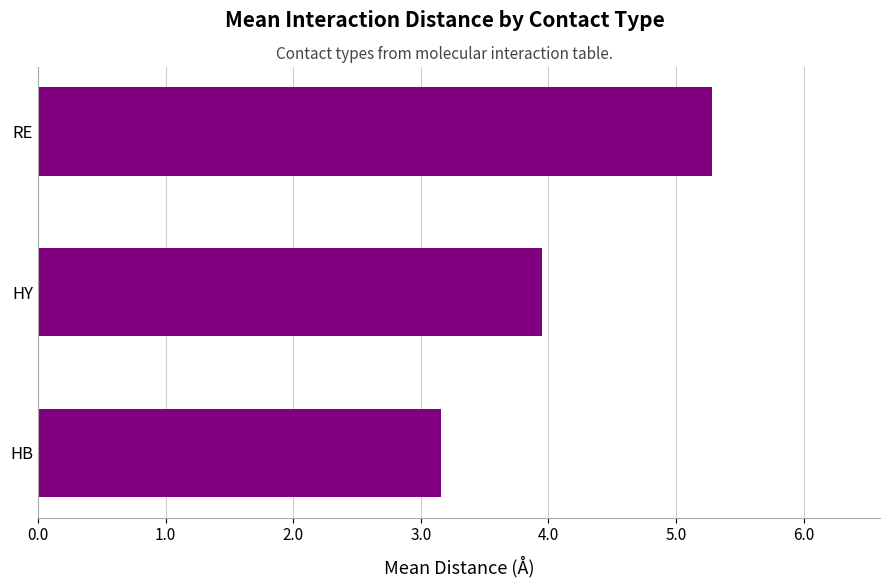

List the labels in order of value, largest first.

RE, HY, HB